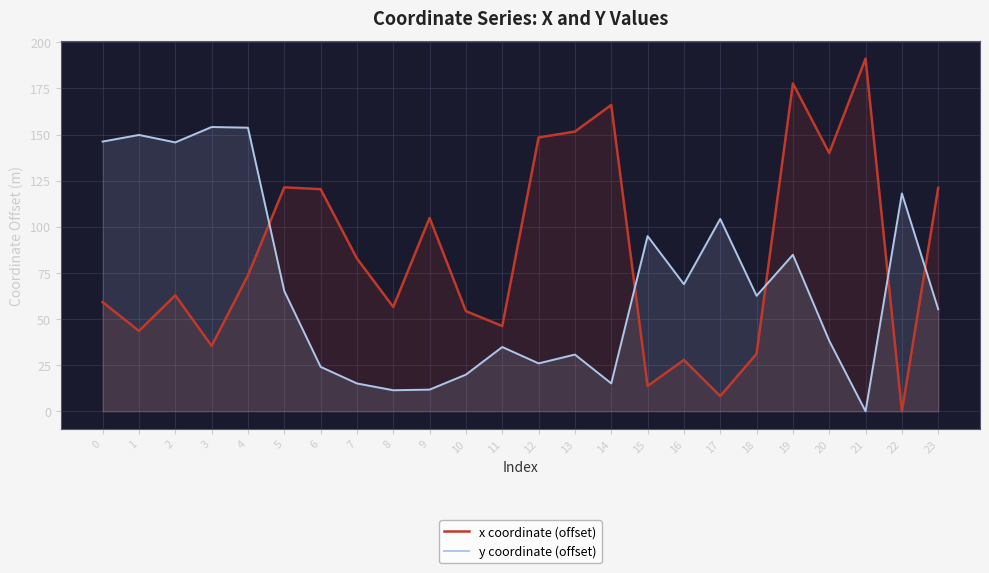

Reading left to right, what are all the values shown in this chart?

x coordinate (offset): 0=59.2	1=43.5	2=62.8	3=35.4	4=73.6	5=121.4	6=120.4	7=82.8	8=56.5	9=104.8	10=54.3	11=46.2	12=148.4	13=151.6	14=166.0	15=13.7	16=27.8	17=8.2	18=31.2	19=177.7	20=140.0	21=191.2	22=0.0	23=121.1
y coordinate (offset): 0=146.2	1=149.8	2=145.7	3=154.1	4=153.7	5=65.2	6=24.1	7=15.1	8=11.4	9=11.7	10=19.9	11=34.8	12=26.0	13=30.7	14=15.1	15=95.0	16=68.9	17=104.3	18=62.6	19=84.8	20=38.2	21=0.0	22=118.1	23=55.3